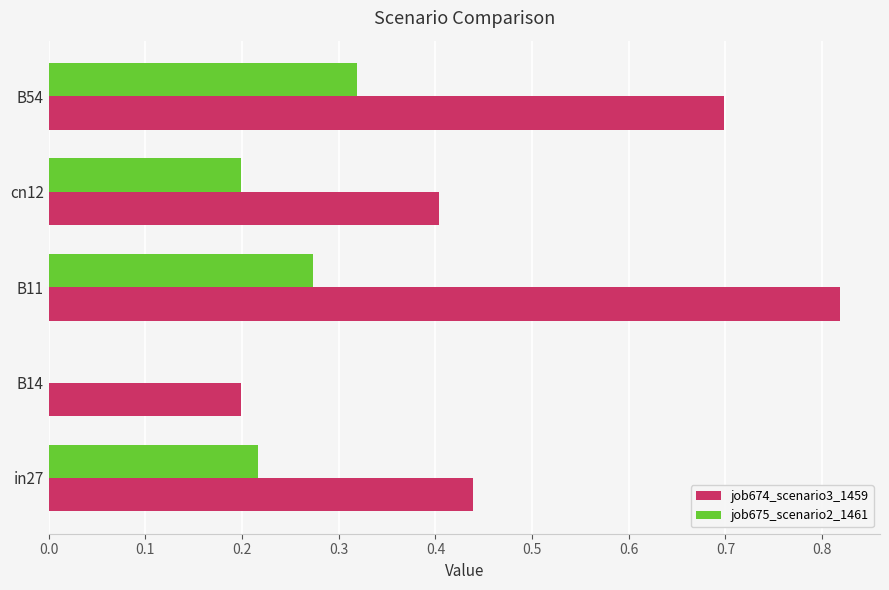

How many values in the job675_scenario2_1461 series exceed 0?

4